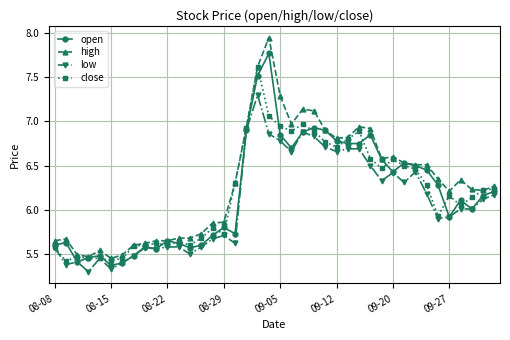

Rank the series by their maximum value, from lowest to highest.

low, close, open, high